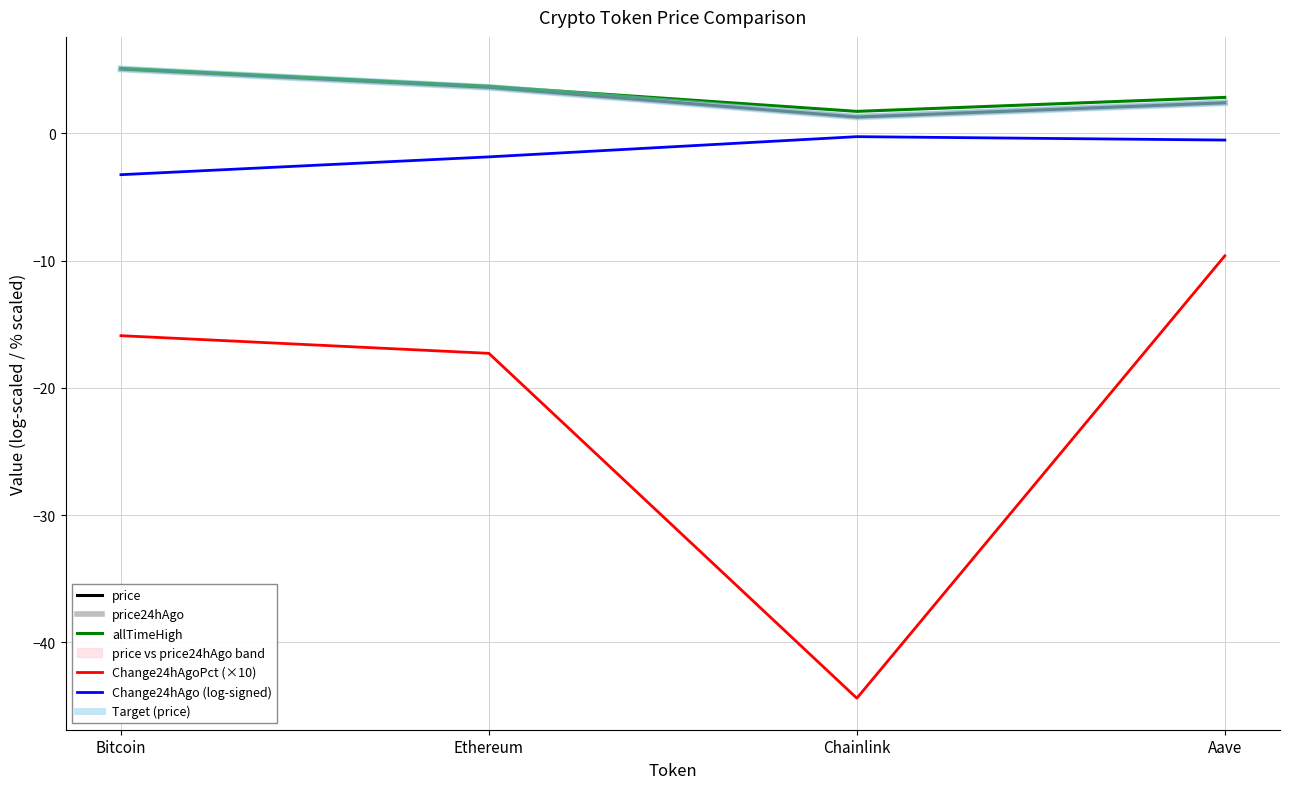

Which series has the largest total across all categories?

allTimeHigh